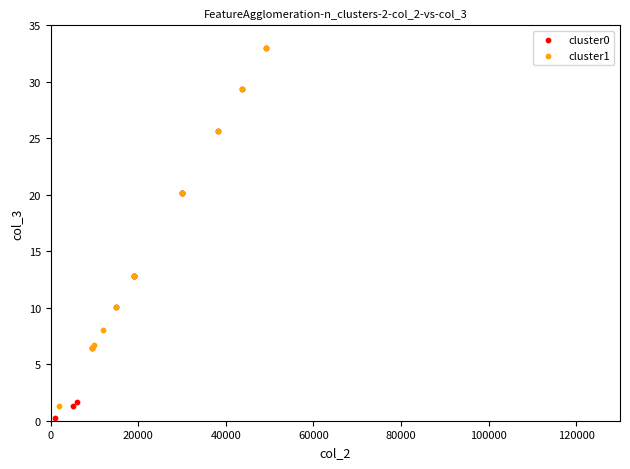

Which series contains the lowest Y value?

cluster0